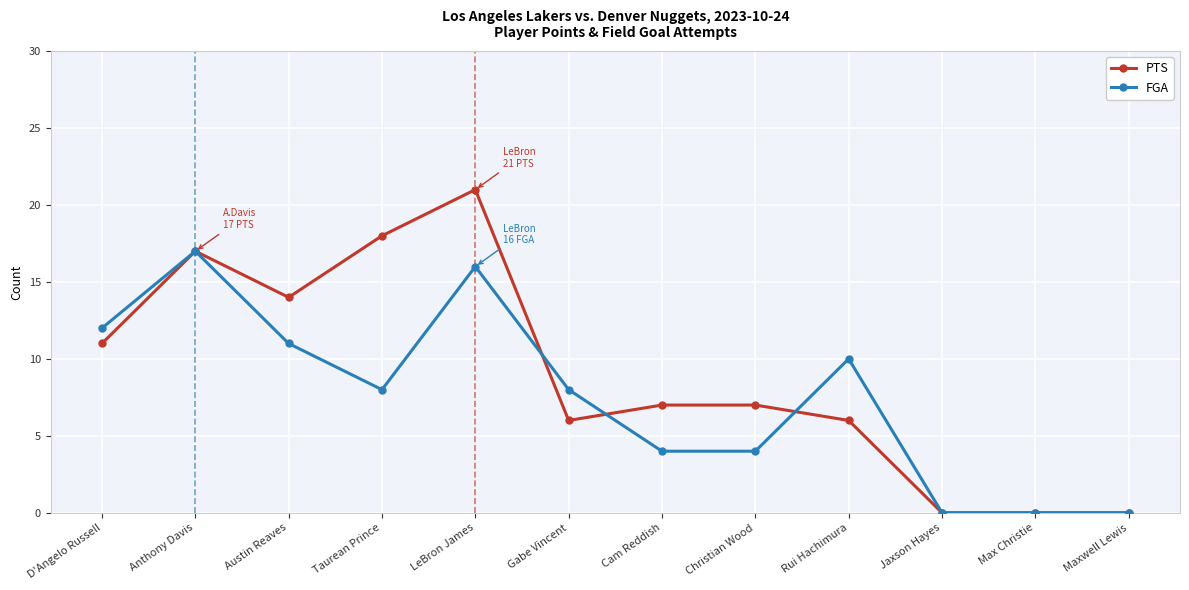

At Gabe Vincent, list the series in order from largest to smallest.

FGA, PTS